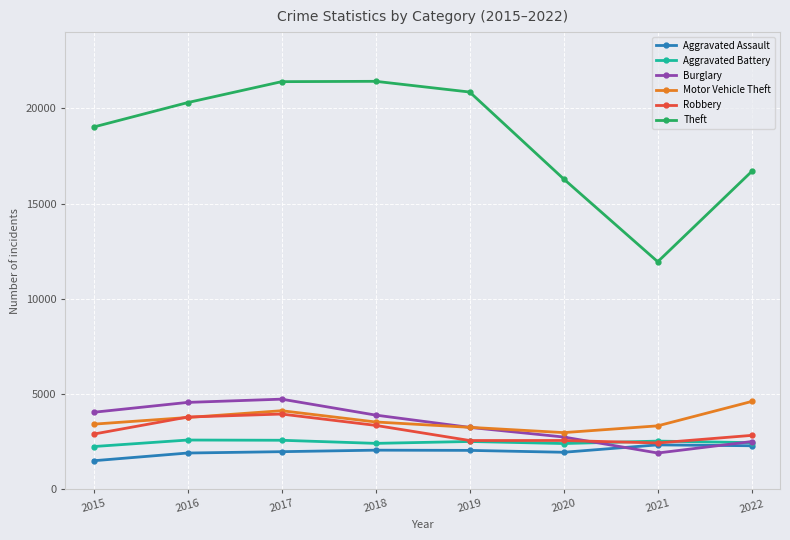

In Robbery, how many points are higher than both neighbors (excluding endpoints)?

2